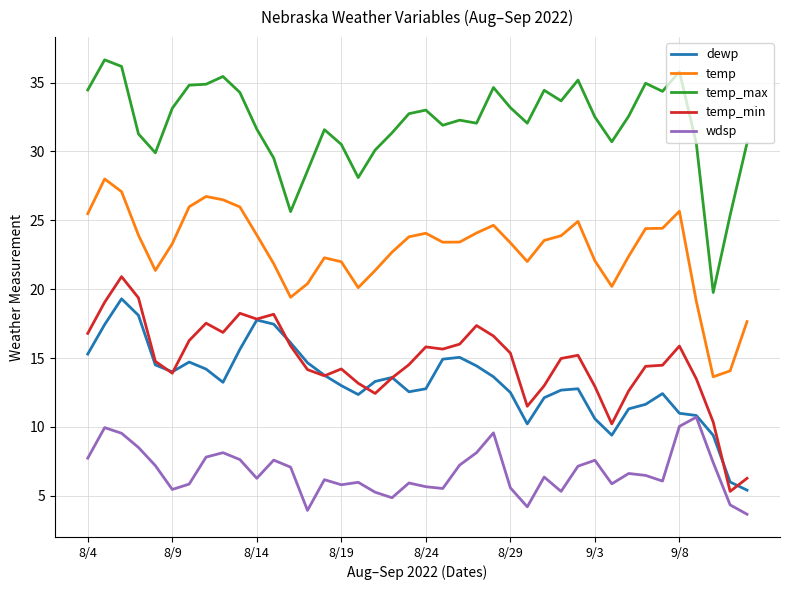

True or false: wdsp has more than 1 interior local peaks.

True